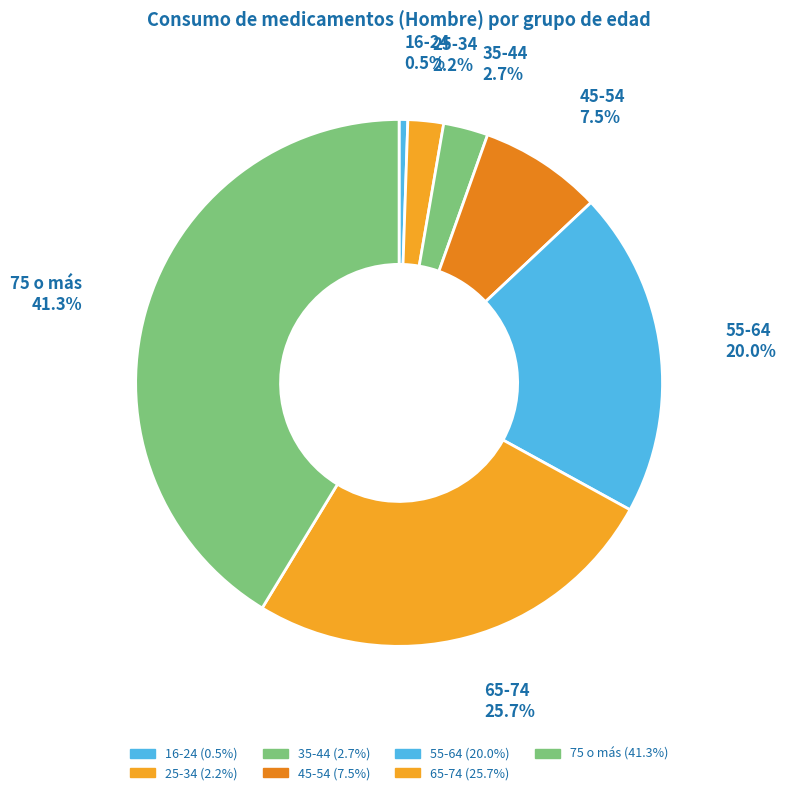

Is the sum of 45-54 and 35-44 greater than half?

No